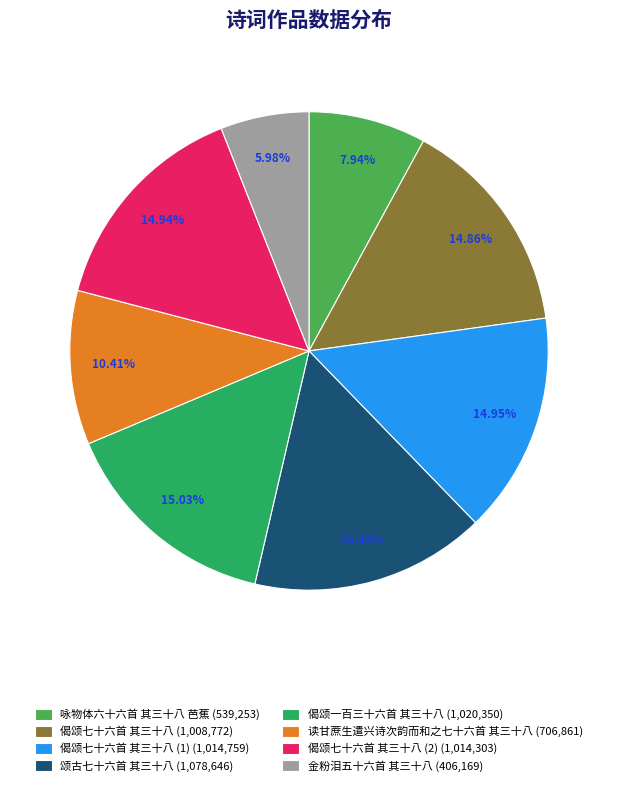

Count the number of slices in the pie.

8